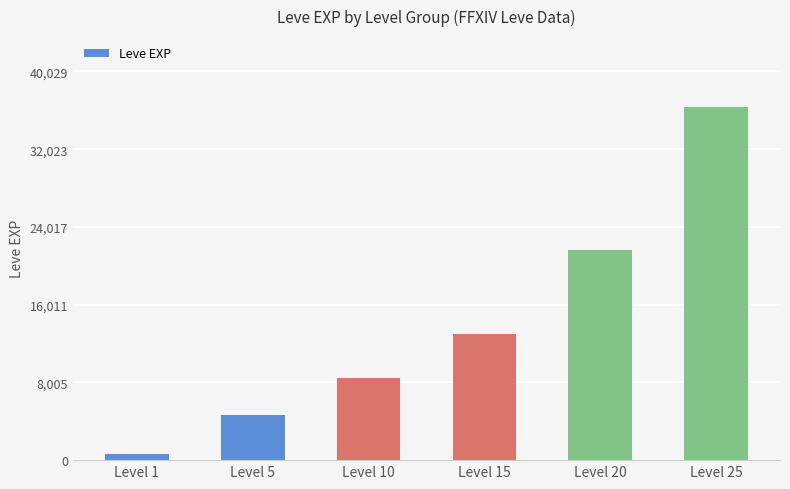

Count the number of categories in the chart.

6